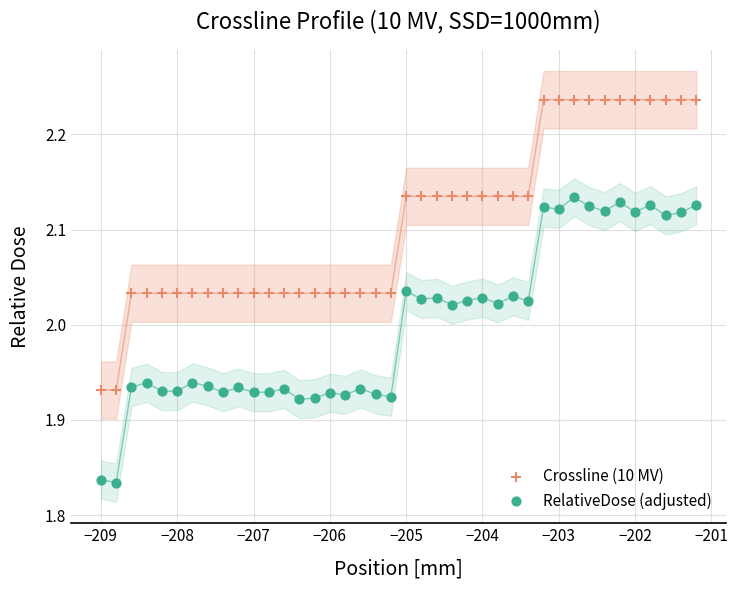

Which series has the widest spread of Y values?

Crossline (10 MV)